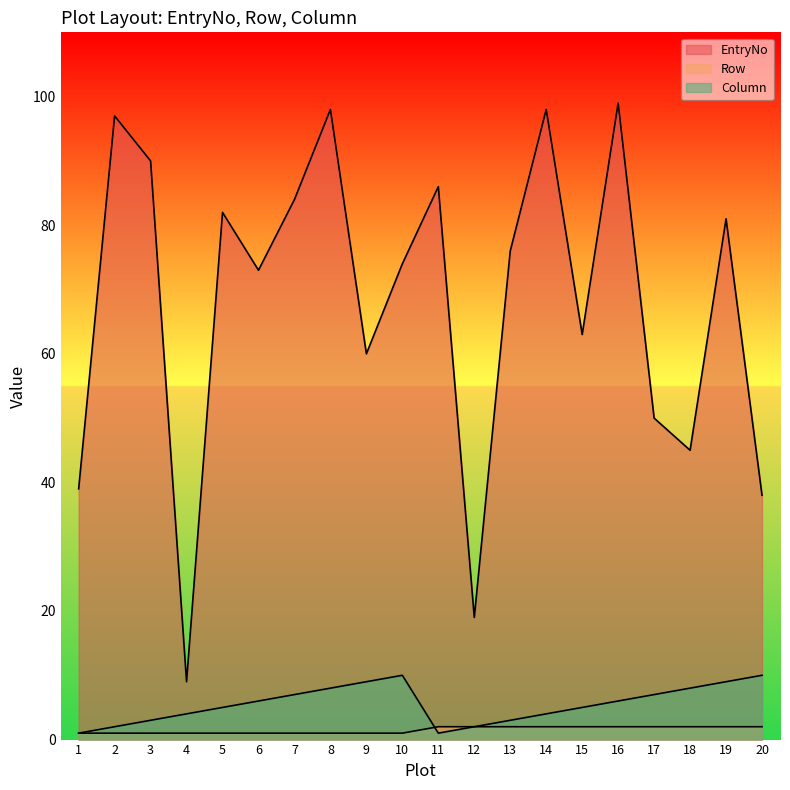

True or false: EntryNo and Row cross at least once.

False